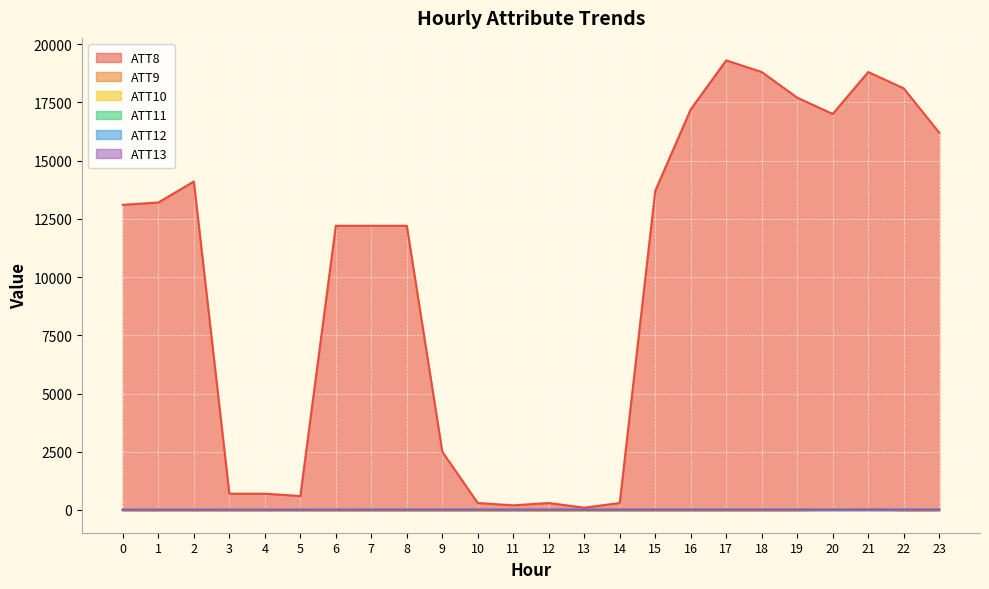

Read the ATT10 value at 2.

-10.0